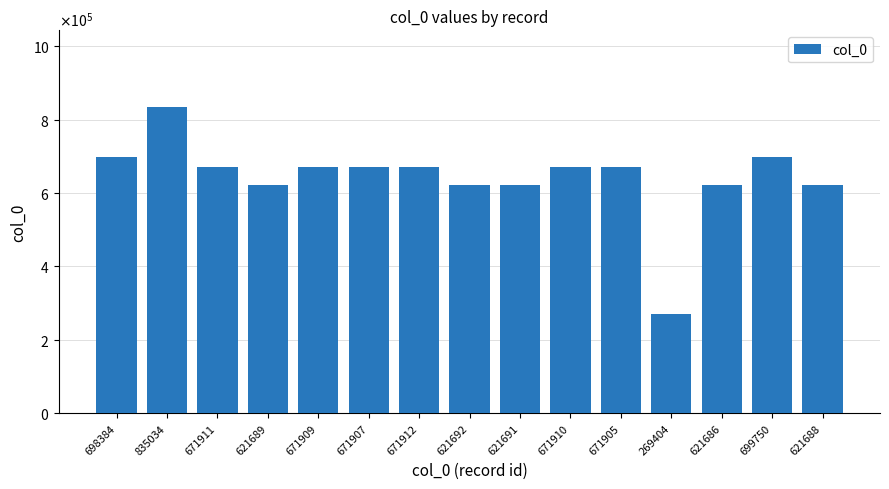

Reading right to left, what are all the values shown in this chart?

621688	699750	621686	269404	671905	671910	621691	621692	671912	671907	671909	621689	671911	835034	698384